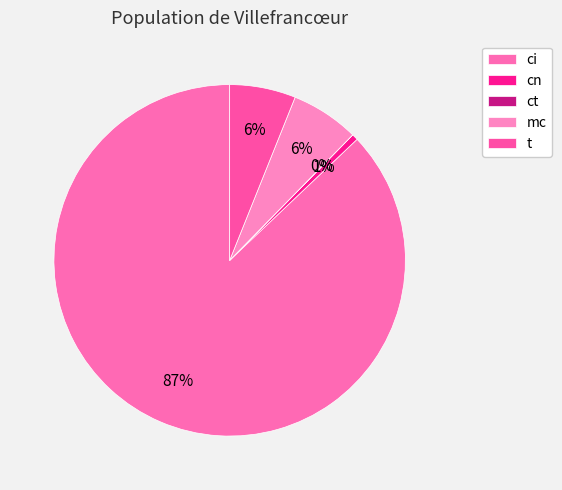

True or false: ci accounts for 87% of the total.

True